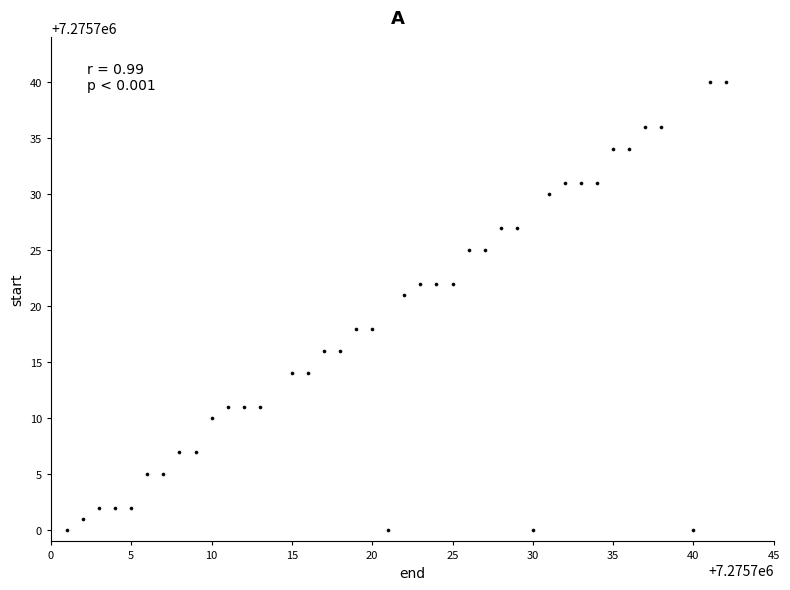

What Y value in the scatter plot is closest to 7275720?

7275721